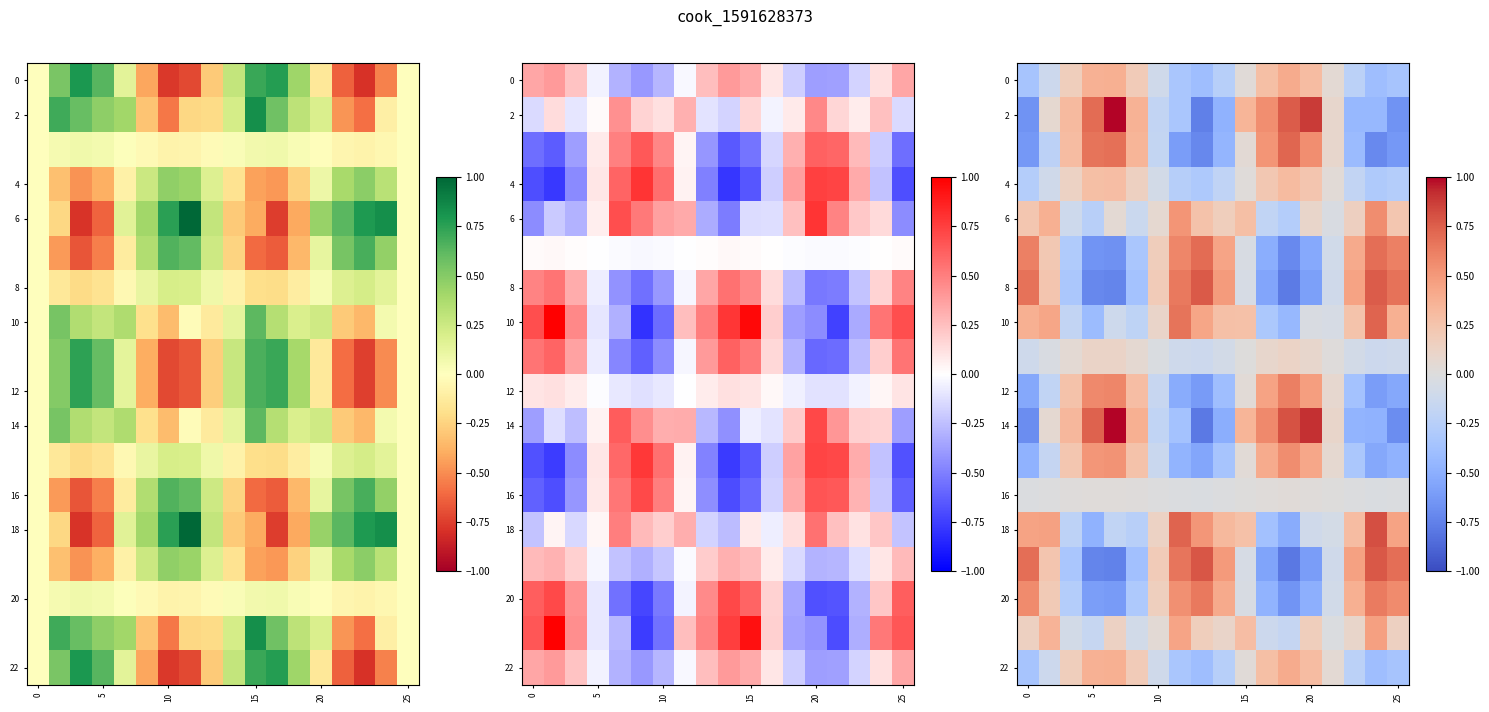

How many negative values does the 8 series have?

9